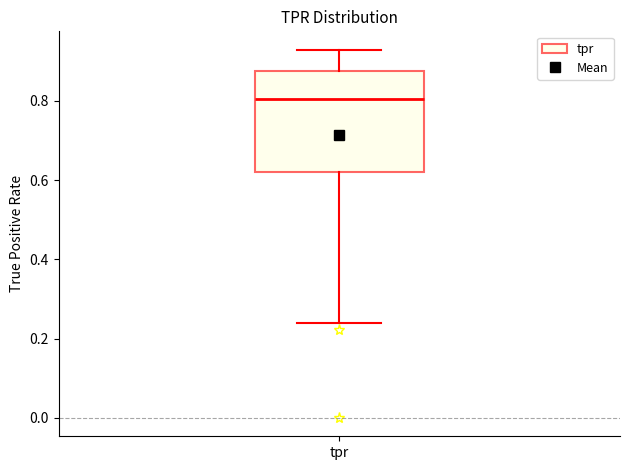

Read this box plot against the y-axis: the position of the median line, the range covered by the box, and the ends of both whiskers. The values are not printed on the chart, so give them approximately, as read against the axis.

median 0.80, box 0.62 to 0.88, whiskers 0.24 to 0.92